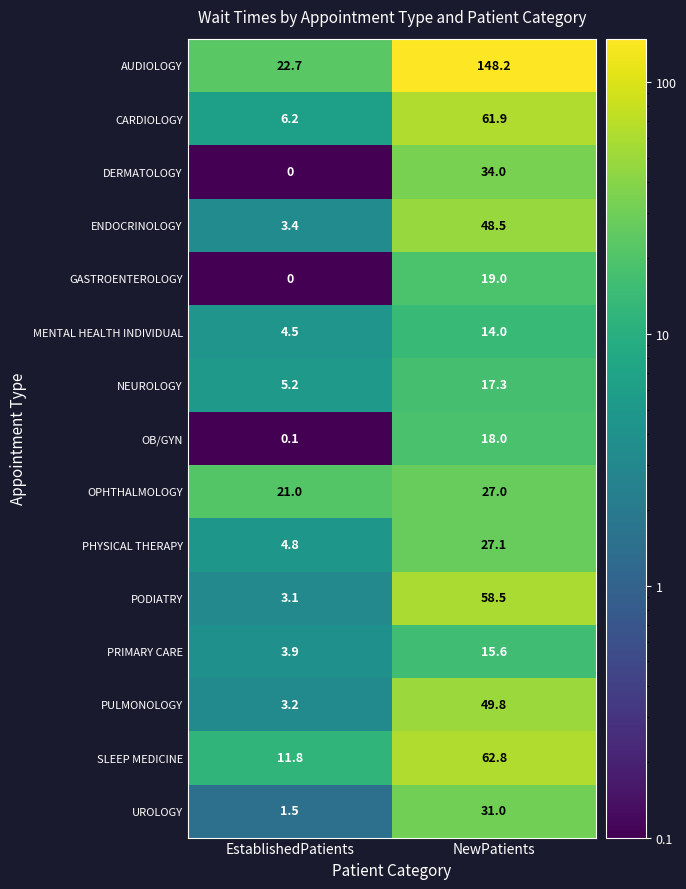

The NEUROLOGY series shows 17.3 at NewPatients. True or false?

True